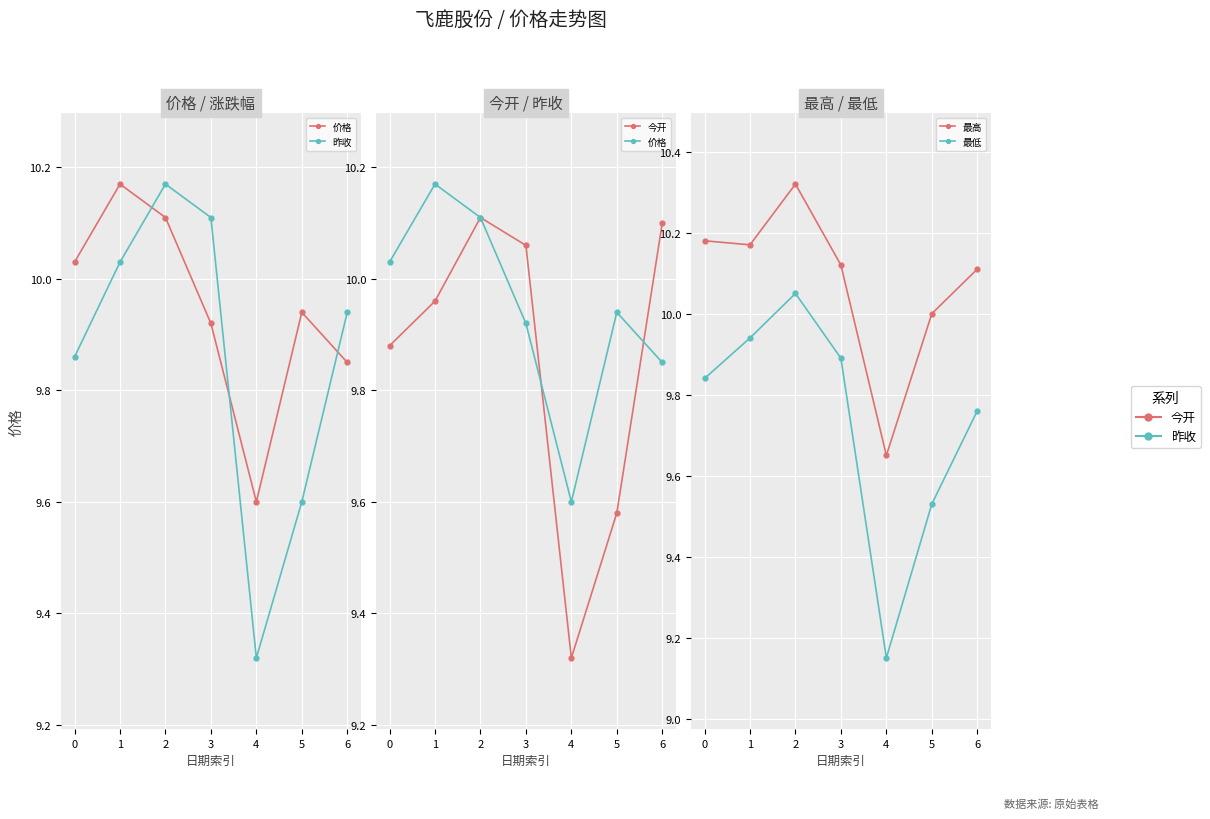

Between 0 and 2, which series saw the biggest shift?

昨收